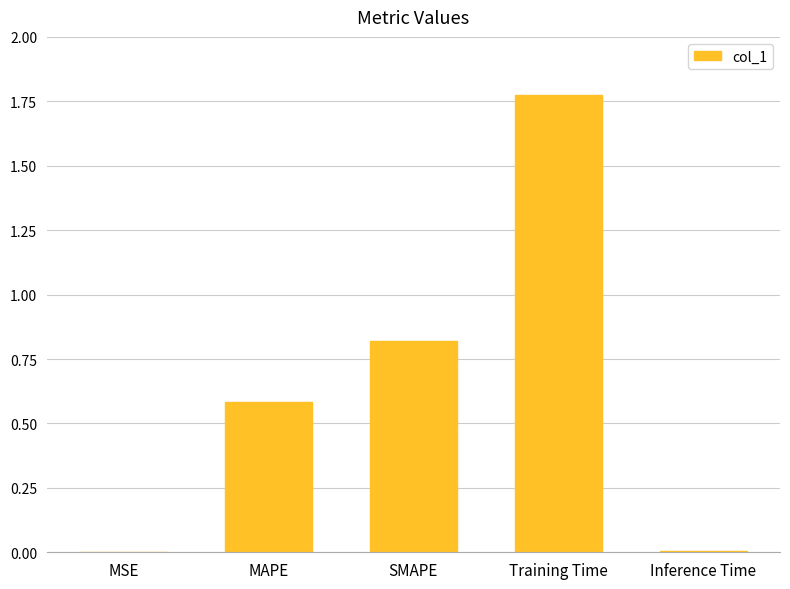

What is the change in value from SMAPE to Training Time?

+1.0